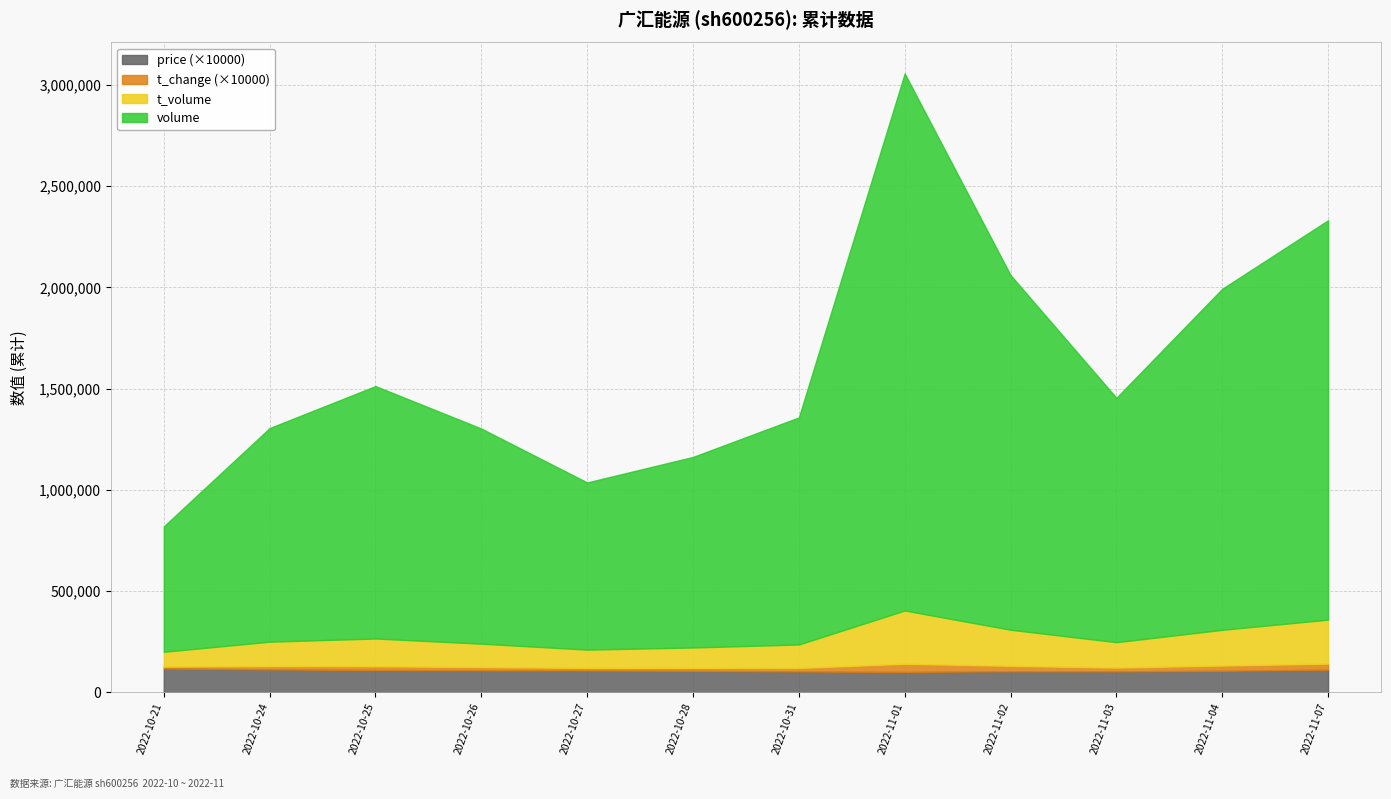

Rank the series at 2022-10-26 from lowest to highest value.

t_change, price, t_volume, volume